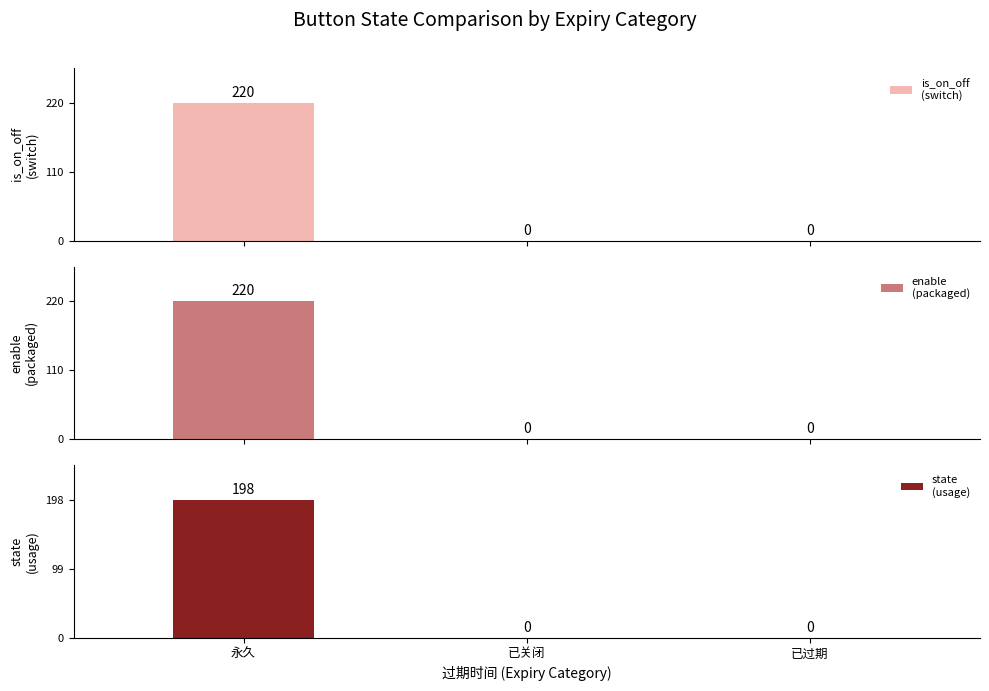

Count the number of categories in the chart.

3